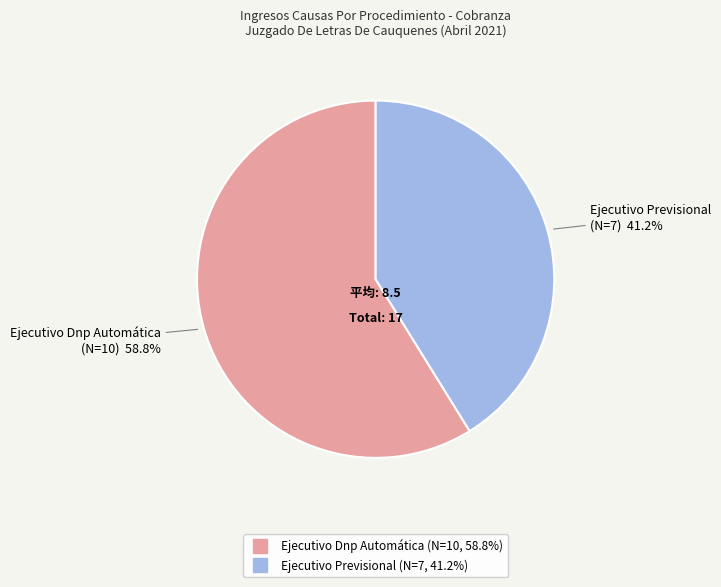

Does Ejecutivo Previsional represent more than half of the total?

No